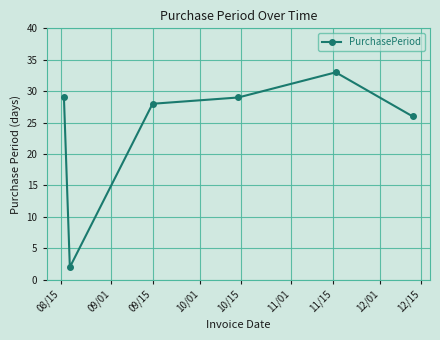

What is the sum of all values?

147